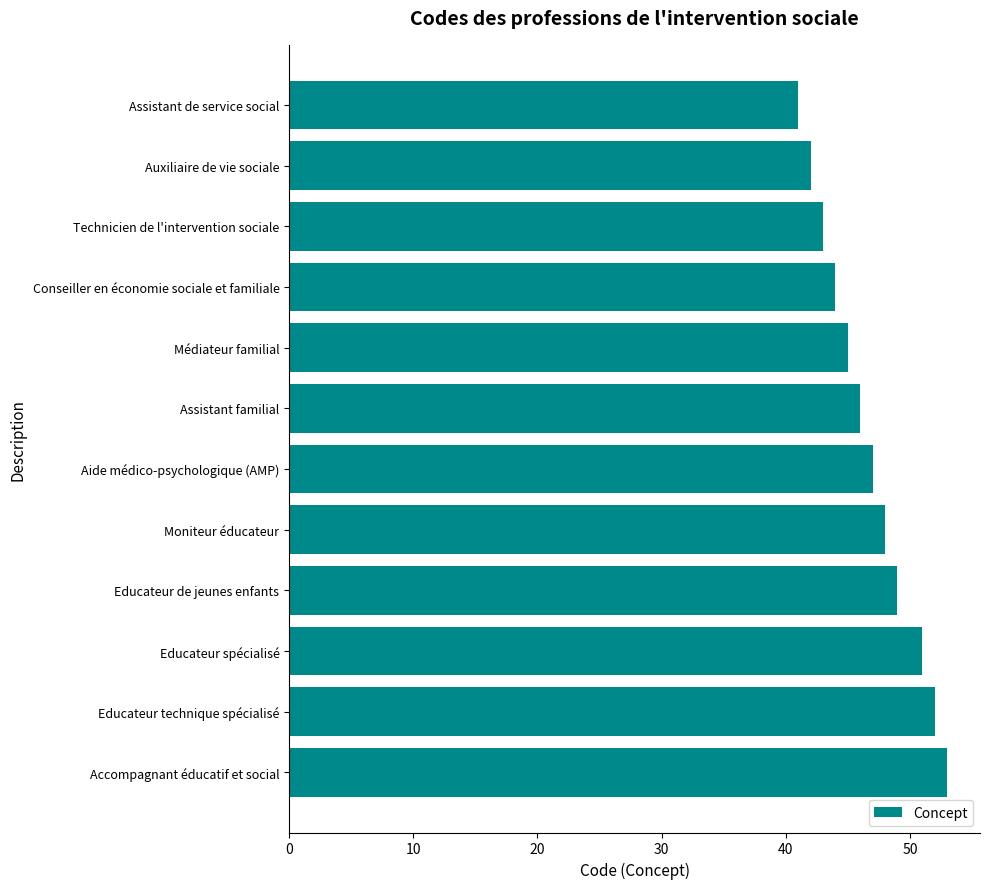

Read the value at Conseiller en économie sociale et familiale, to the nearest 10.

40